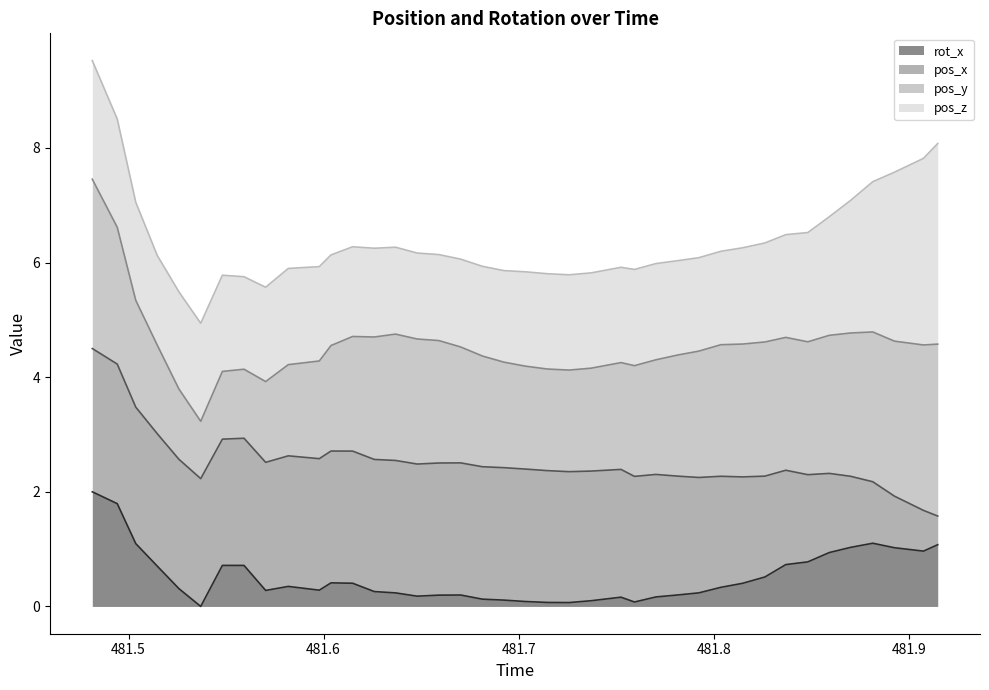

True or false: pos_x has more than 2 interior local peaks.

False